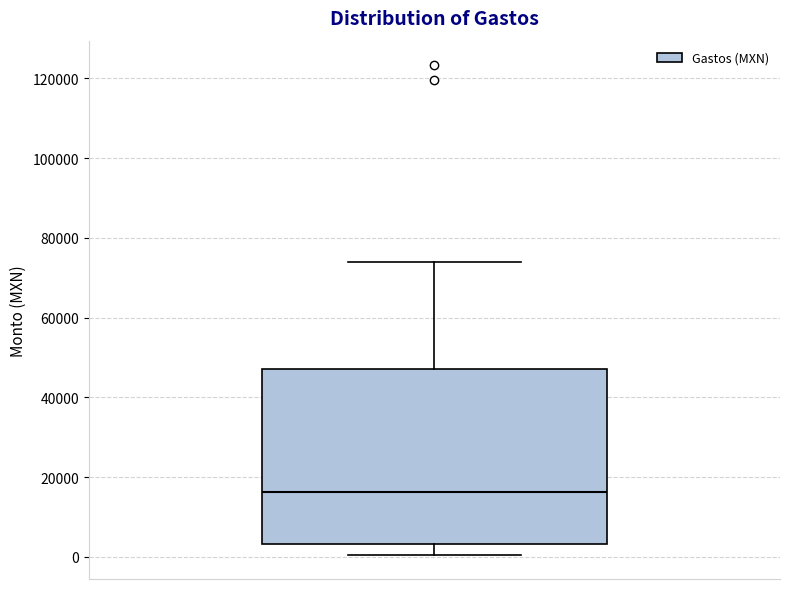

Where does the lower whisker of the box end on the y-axis? The values are not printed on the chart, so give them approximately, as read against the axis.

0